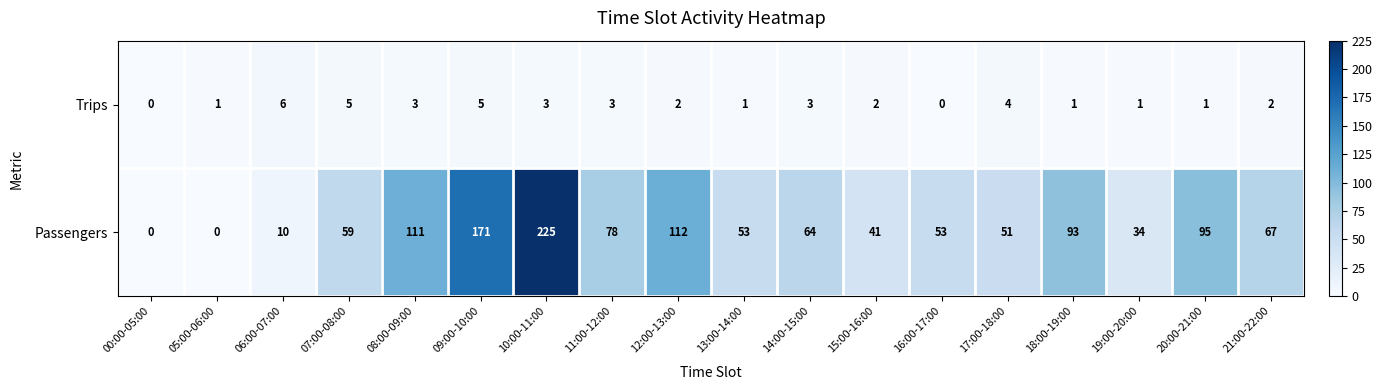

At 08:00-09:00, list the series in order from largest to smallest.

Passengers, Trips